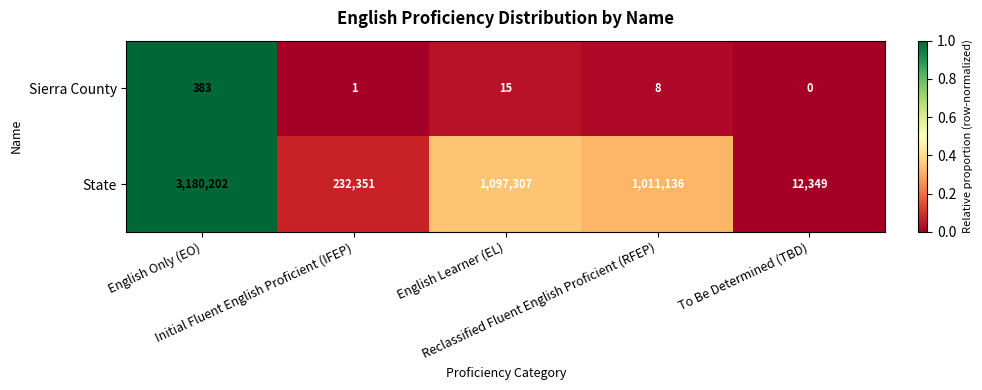

What is the greatest value displayed?

3180202